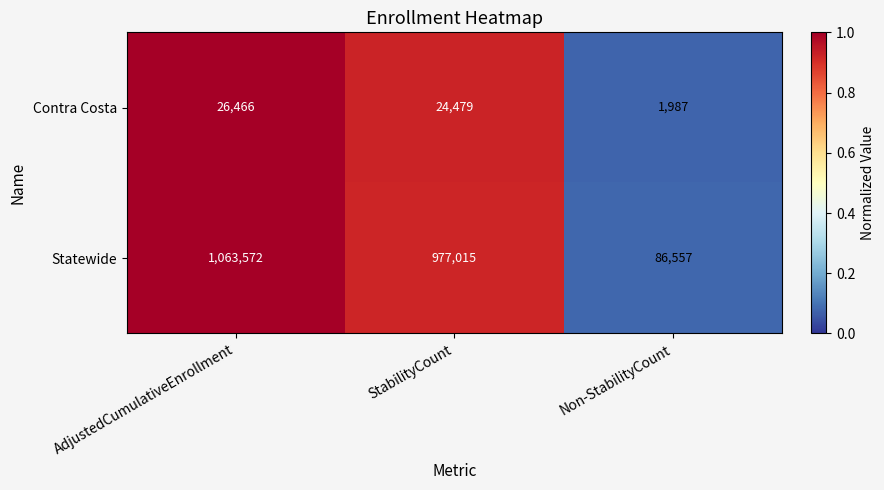

How many distinct data groups are displayed?

2